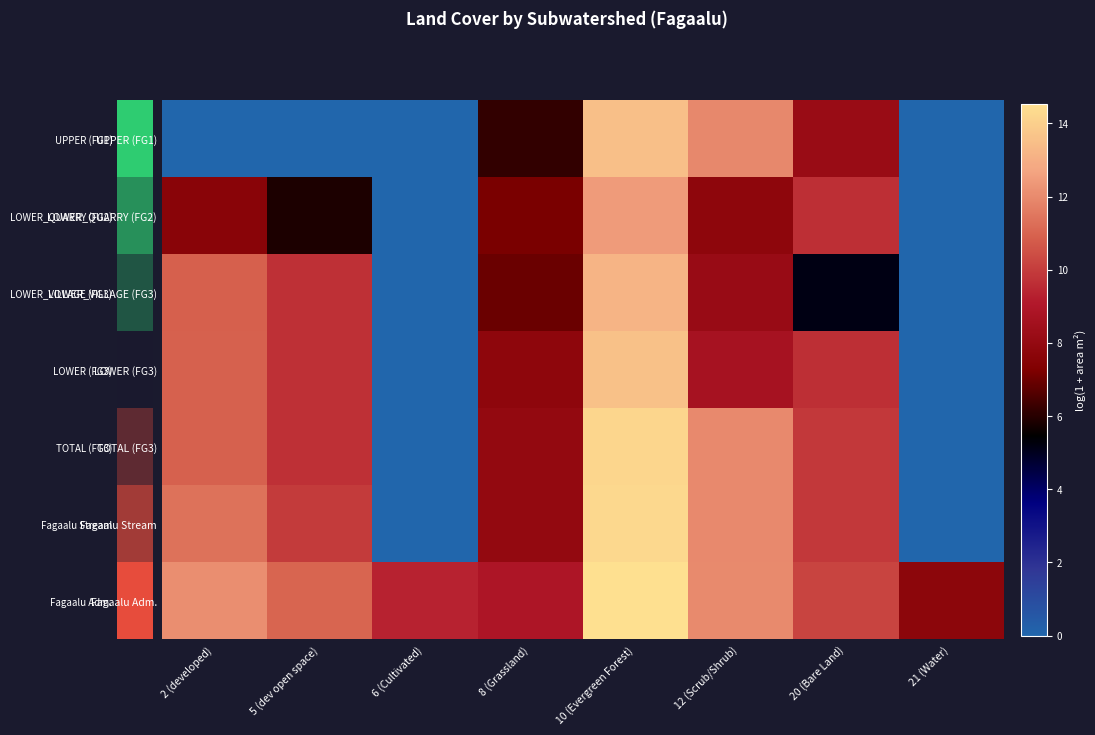

Count the number of data series in this chart.

7